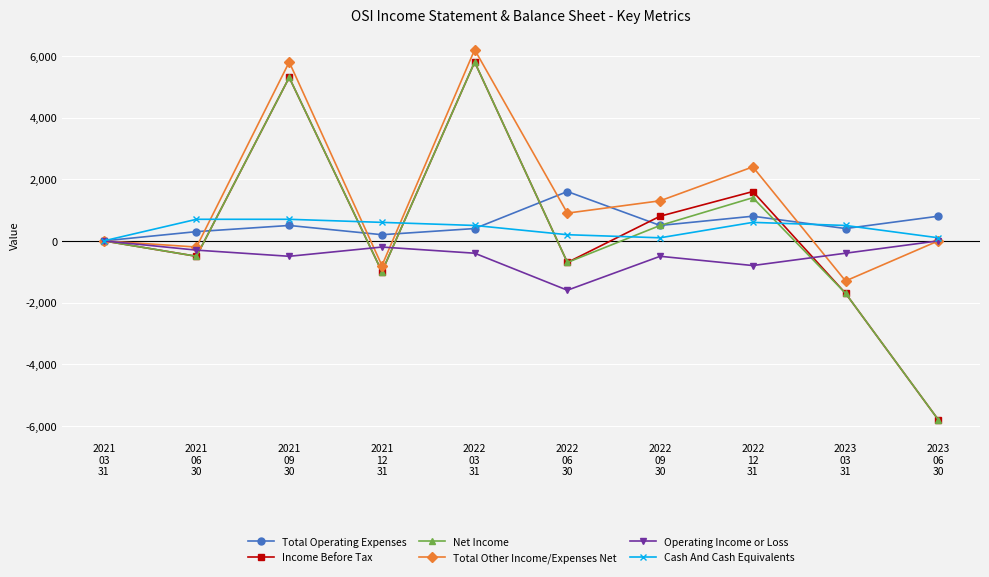

Is the value of Cash And Cash Equivalents at 2021
06
30 greater than the value of Total Operating Expenses at 2021
09
30?

Yes